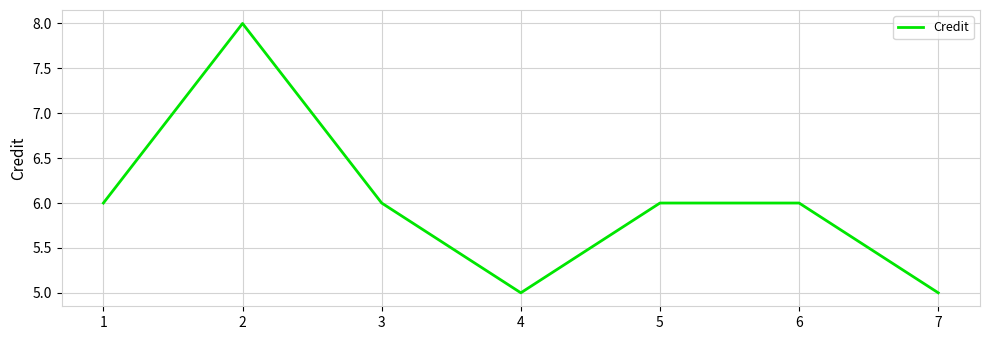

At which category does the data reach its first local valley?

4